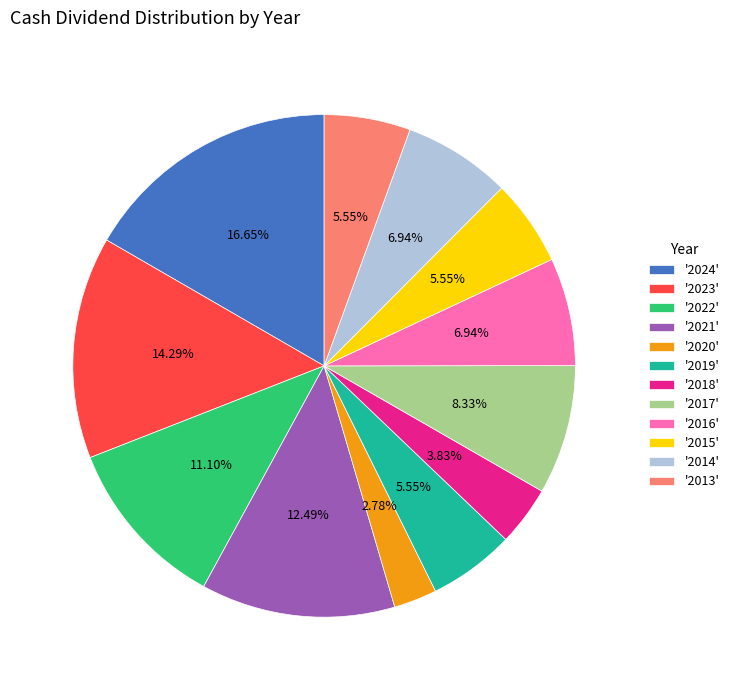

How many slices are in this pie chart?

12